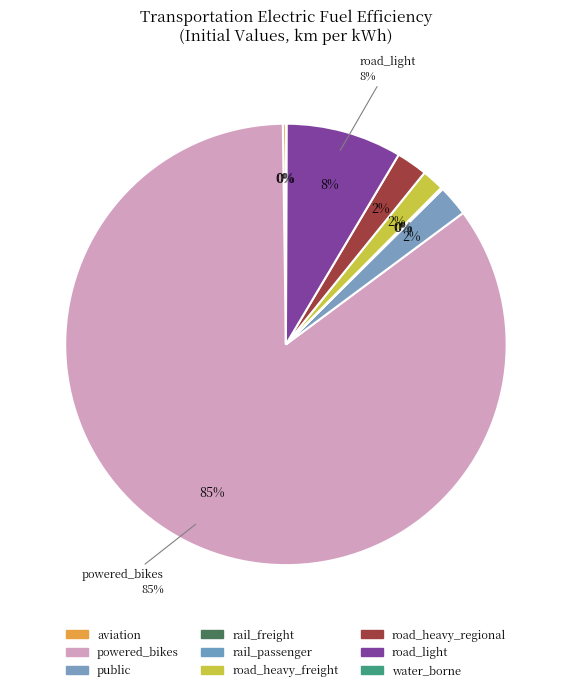

Between road_heavy_regional and public, which is larger?

road_heavy_regional